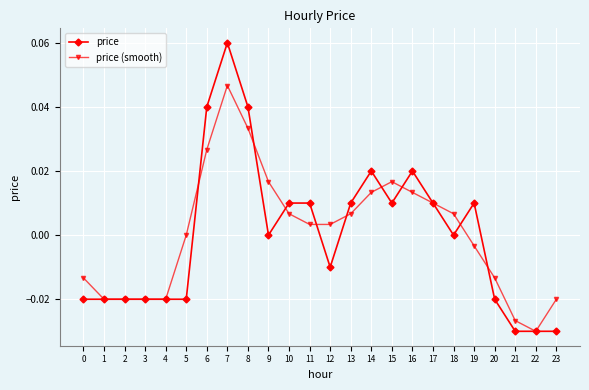

How many distinct data groups are displayed?

2